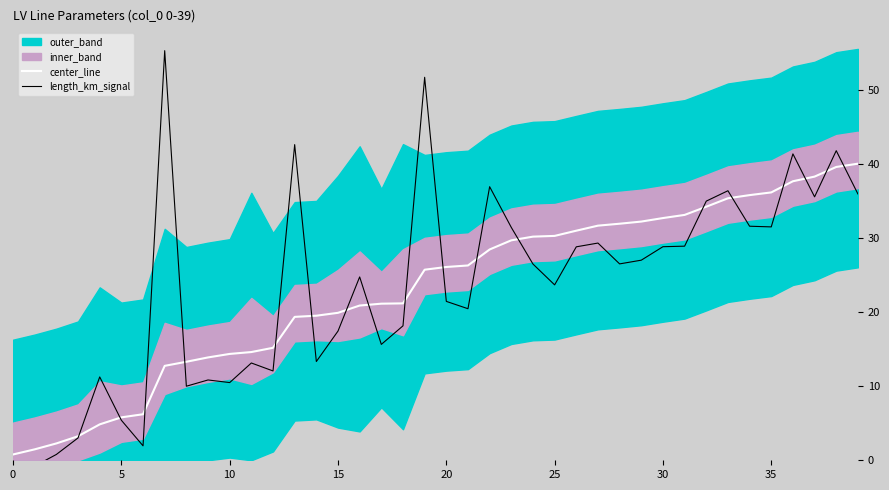

True or false: center_line has a value of 22.2 at 10.

False